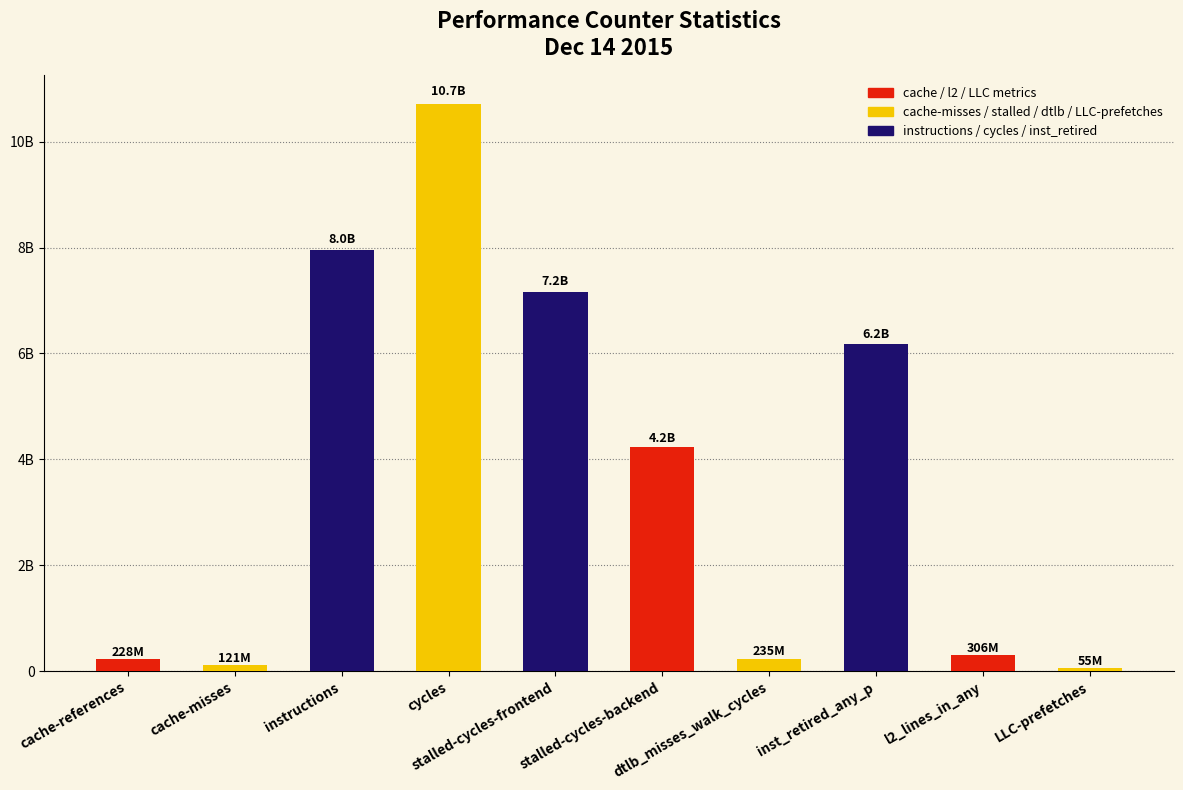

What is the label of the 7th bar from the left?

dtlb_misses_walk_cycles